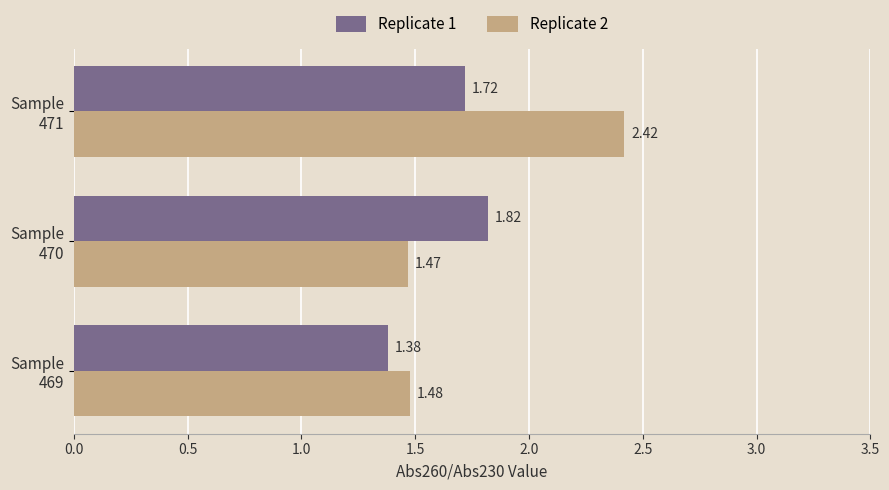

At which label does Replicate 1 reach its peak?

Sample
470